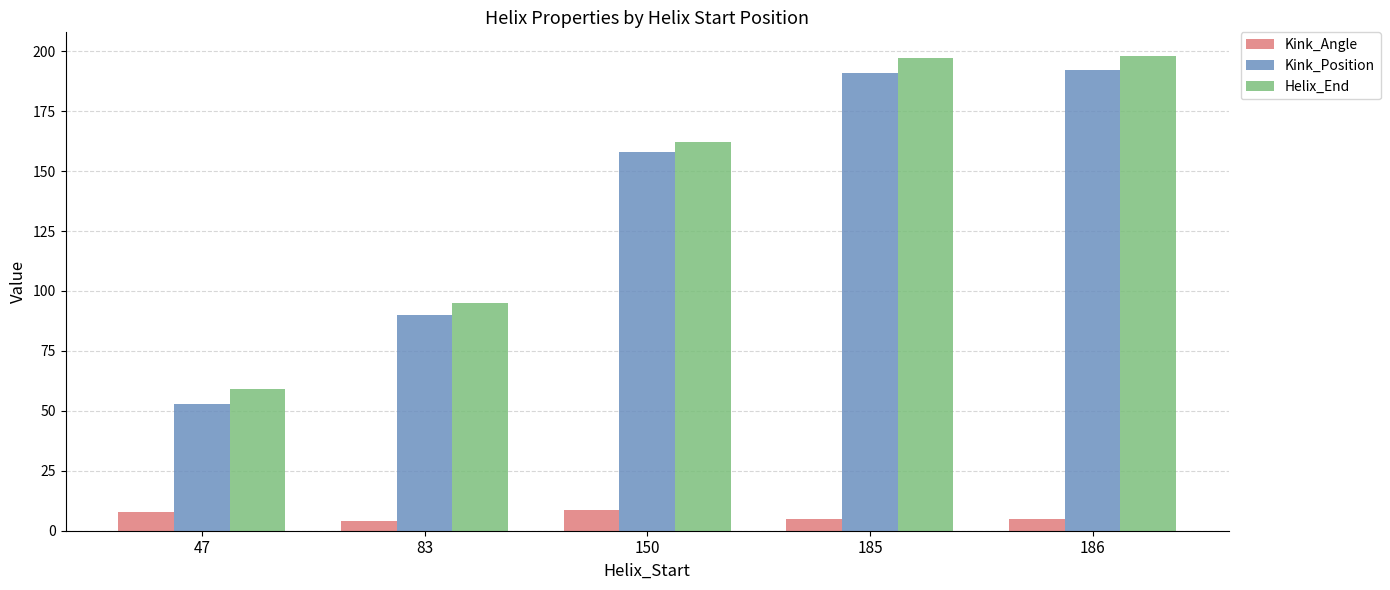

The value of Helix_End at 83 is 26.2. True or false?

False